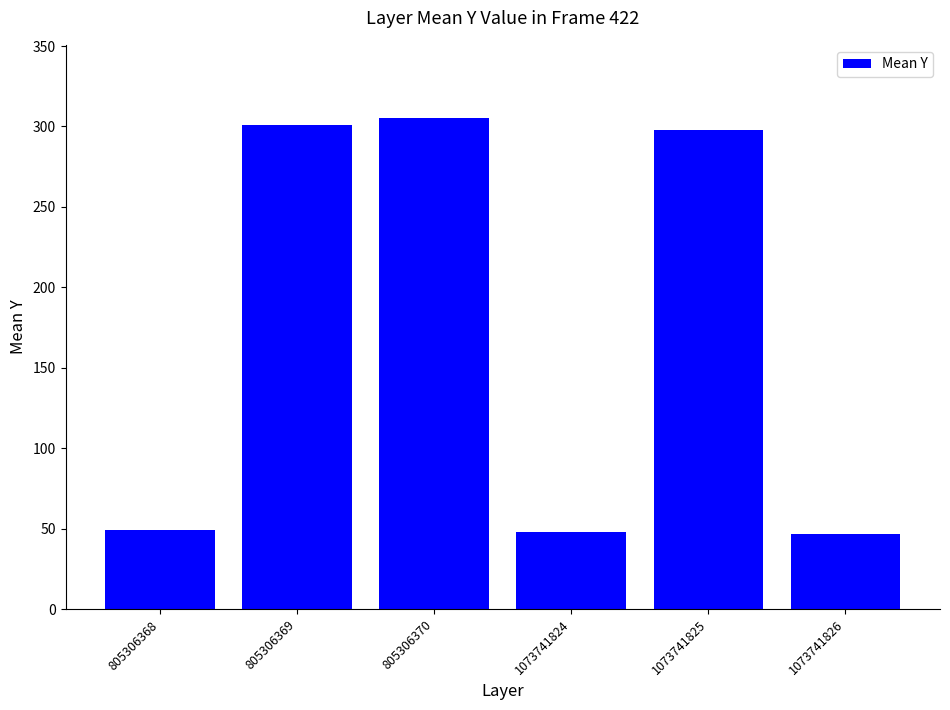

Between 805306370 and 805306369, which is larger?

805306370